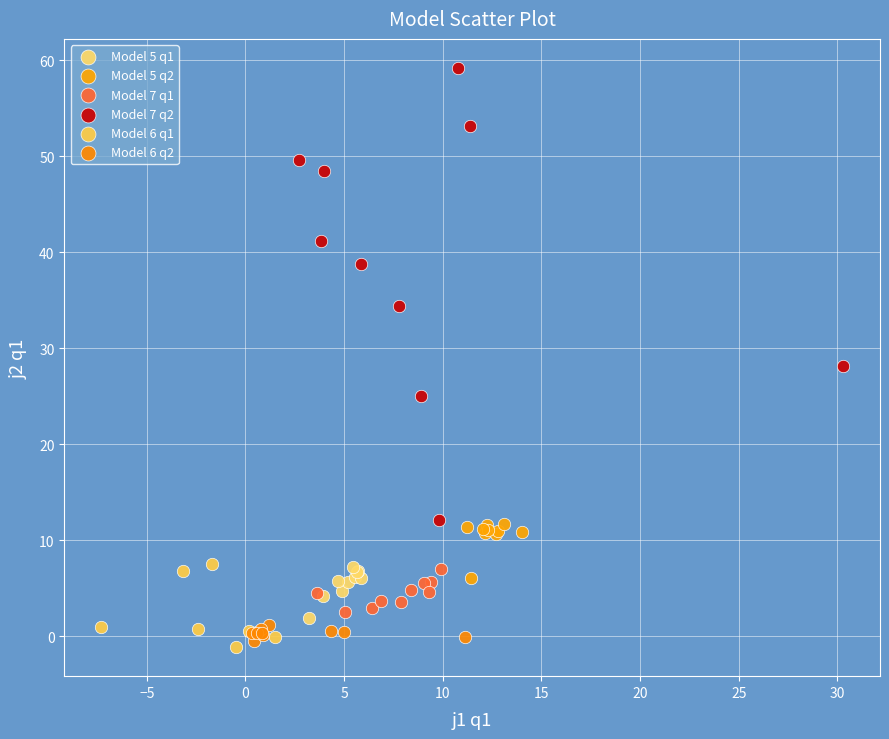

Which series has the widest spread of Y values?

Model 7 q2